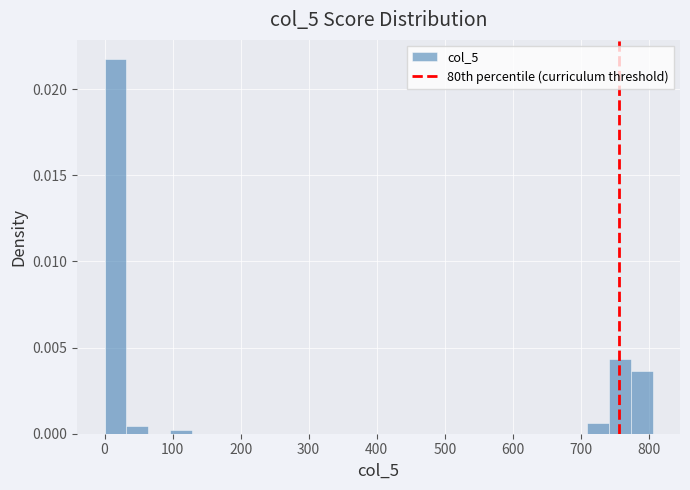

Read against the x-axis, roughly where is the centre of the tallest bar?

20